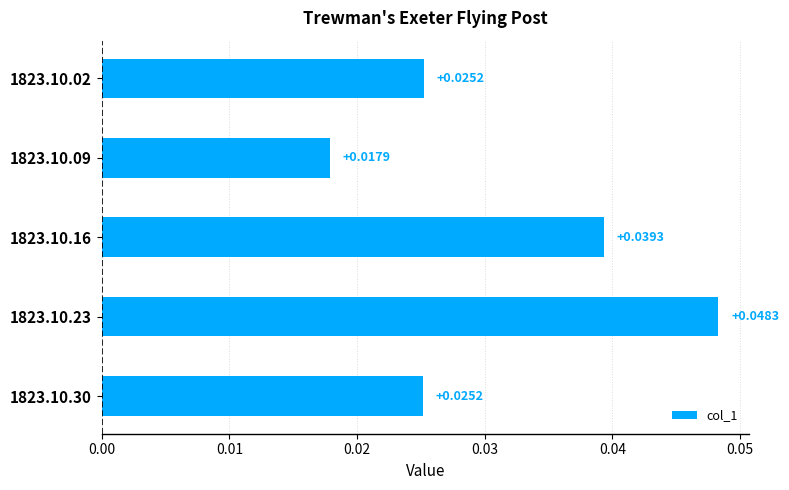

How many data points does each series have?

5